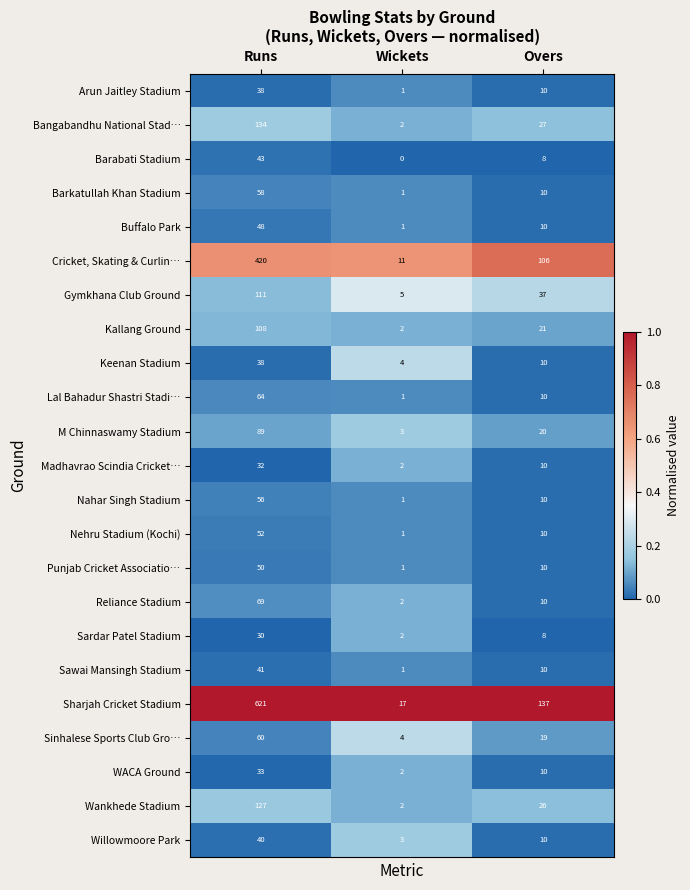

What is the difference between the highest and lowest values at Wickets?

17